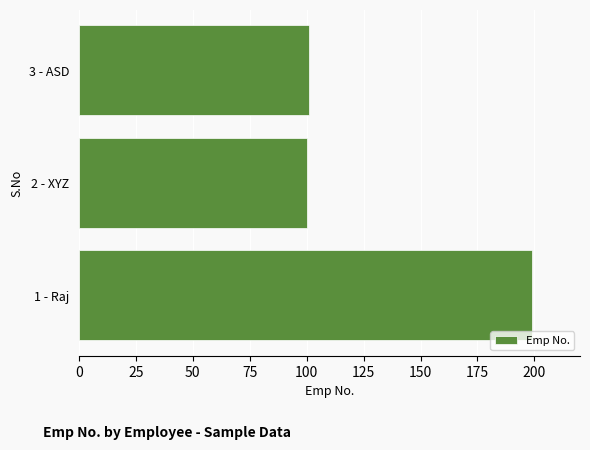

How many bars are there in total?

3